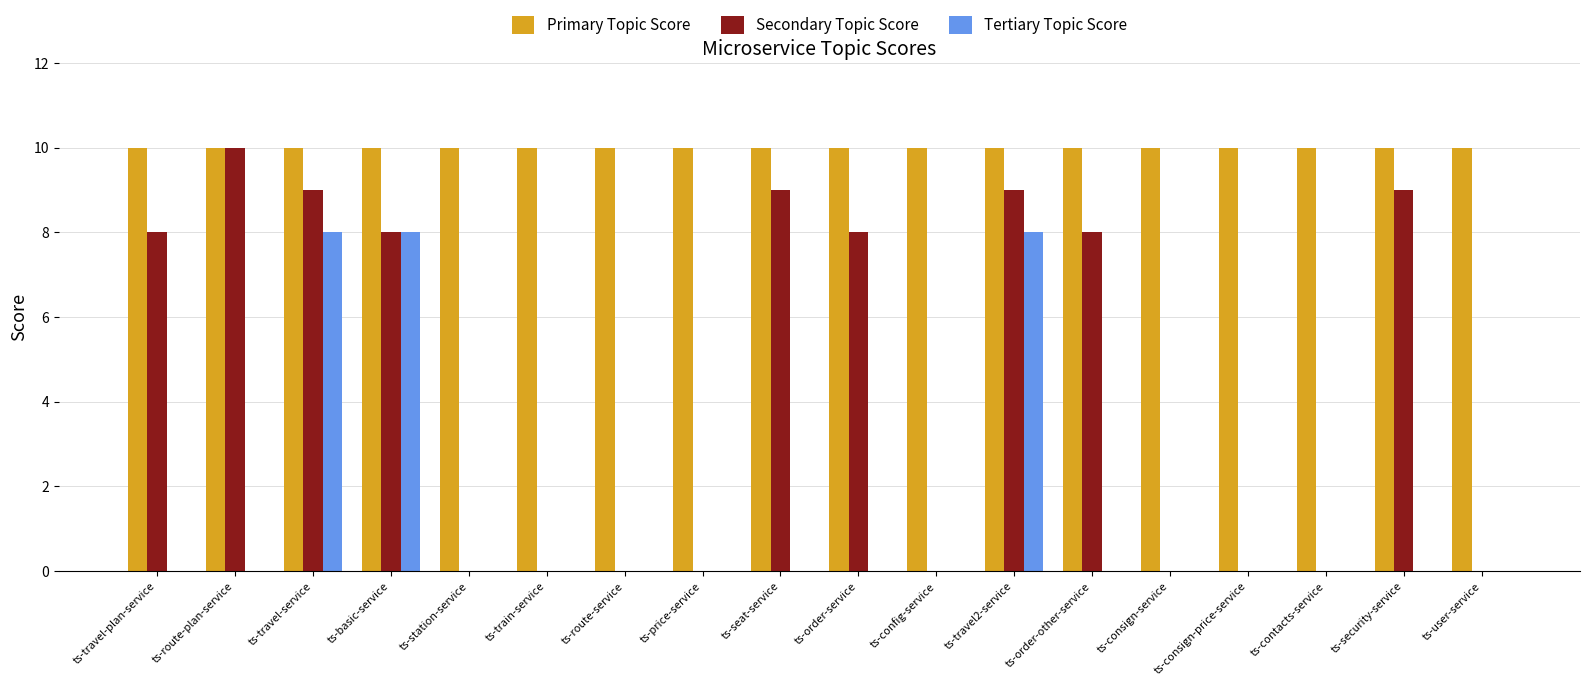

What is the sum of the Tertiary Topic Score values at ts-basic-service and ts-contacts-service?

8